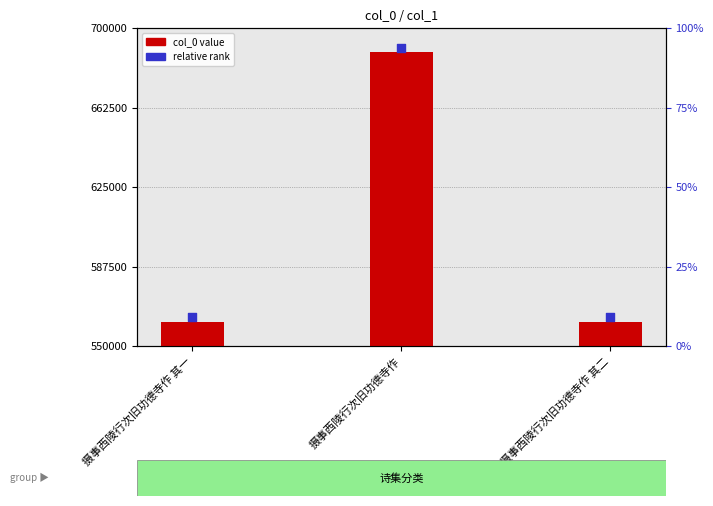

Which series has the largest Y range (max minus min)?

col_0 value